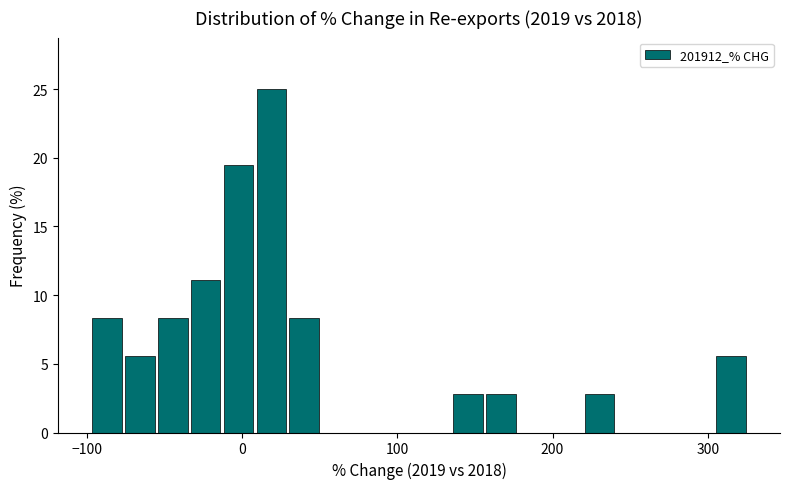

Read against the x-axis, roughly where is the centre of the tallest bar?

20